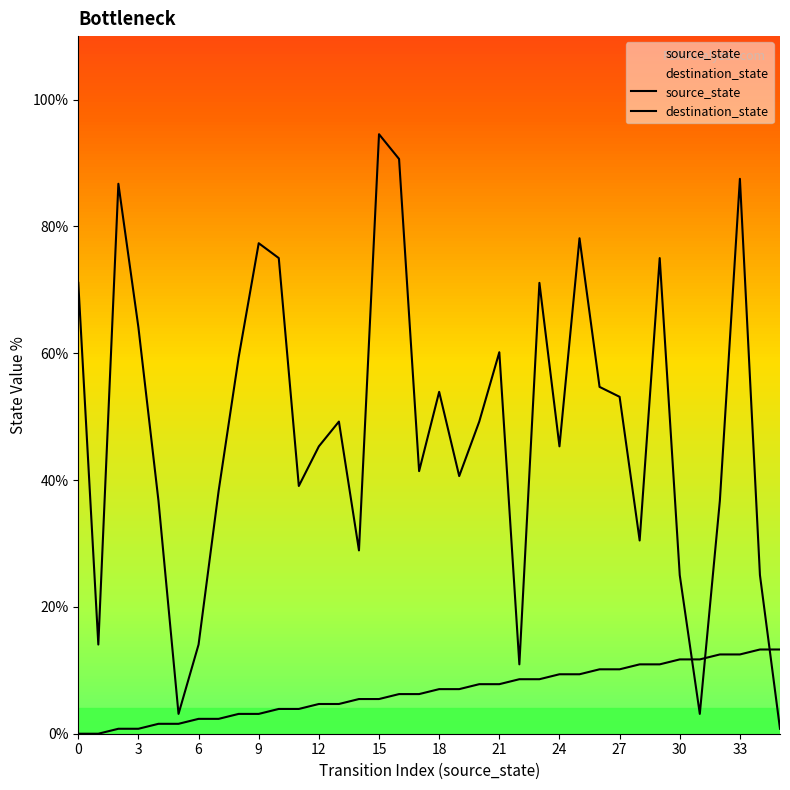

At how many categories does at least one series exceed 93?

1